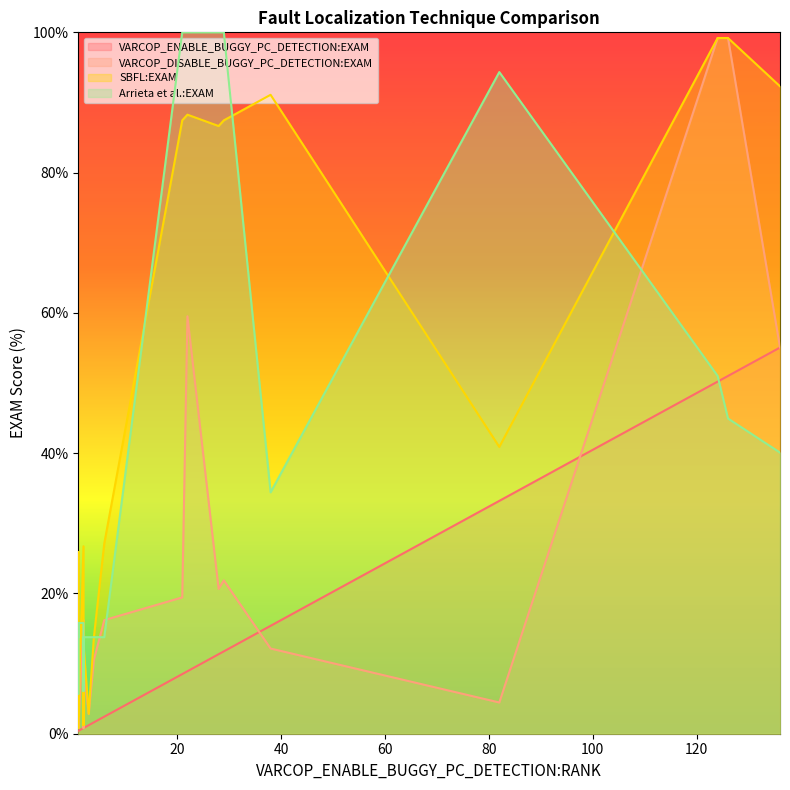

How many data points in VARCOP_ENABLE_BUGGY_PC_DETECTION:EXAM are above 1?

12